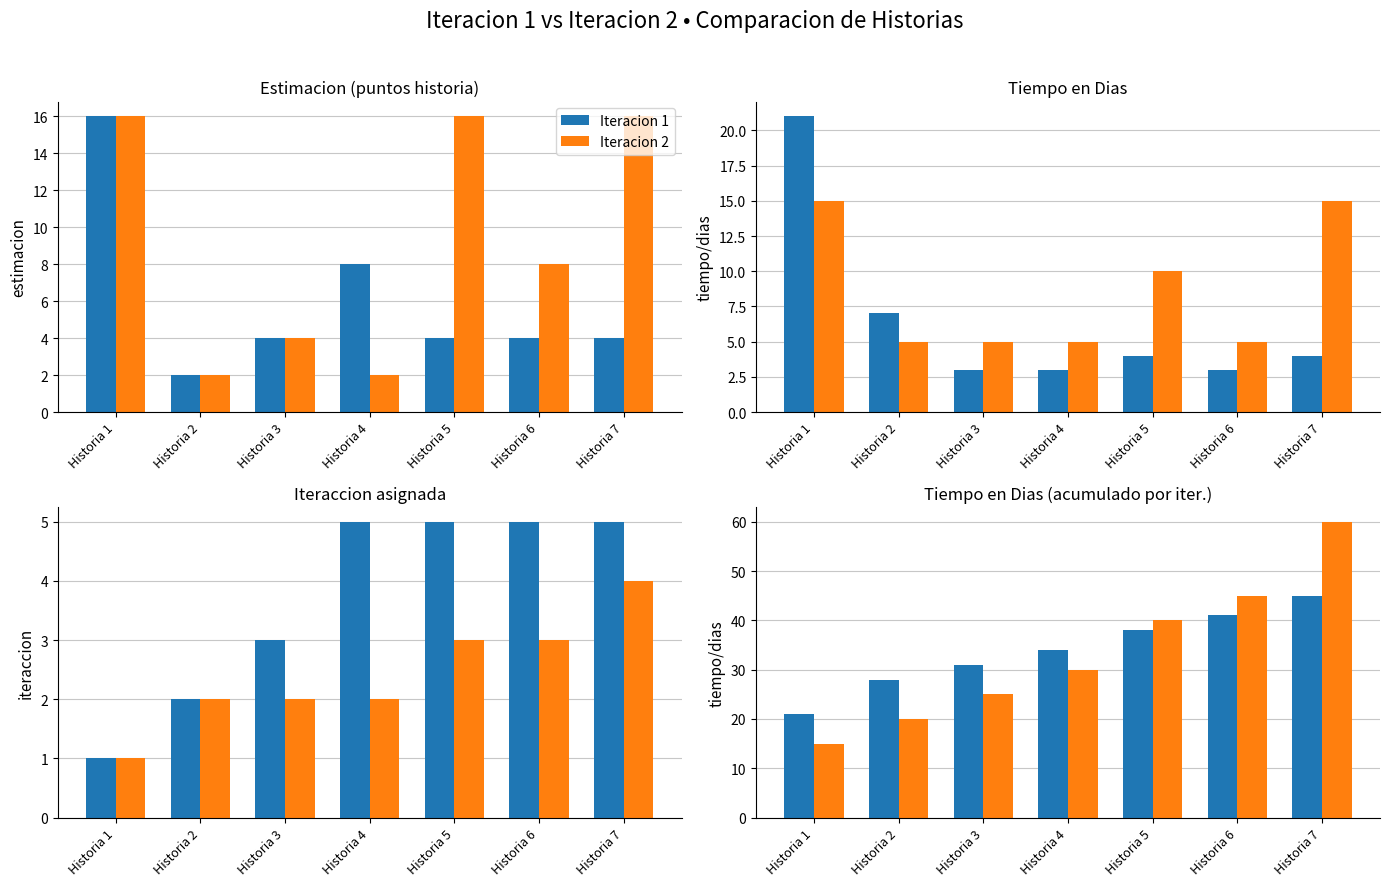

What is the average value of the Iteracion 1 series?

34